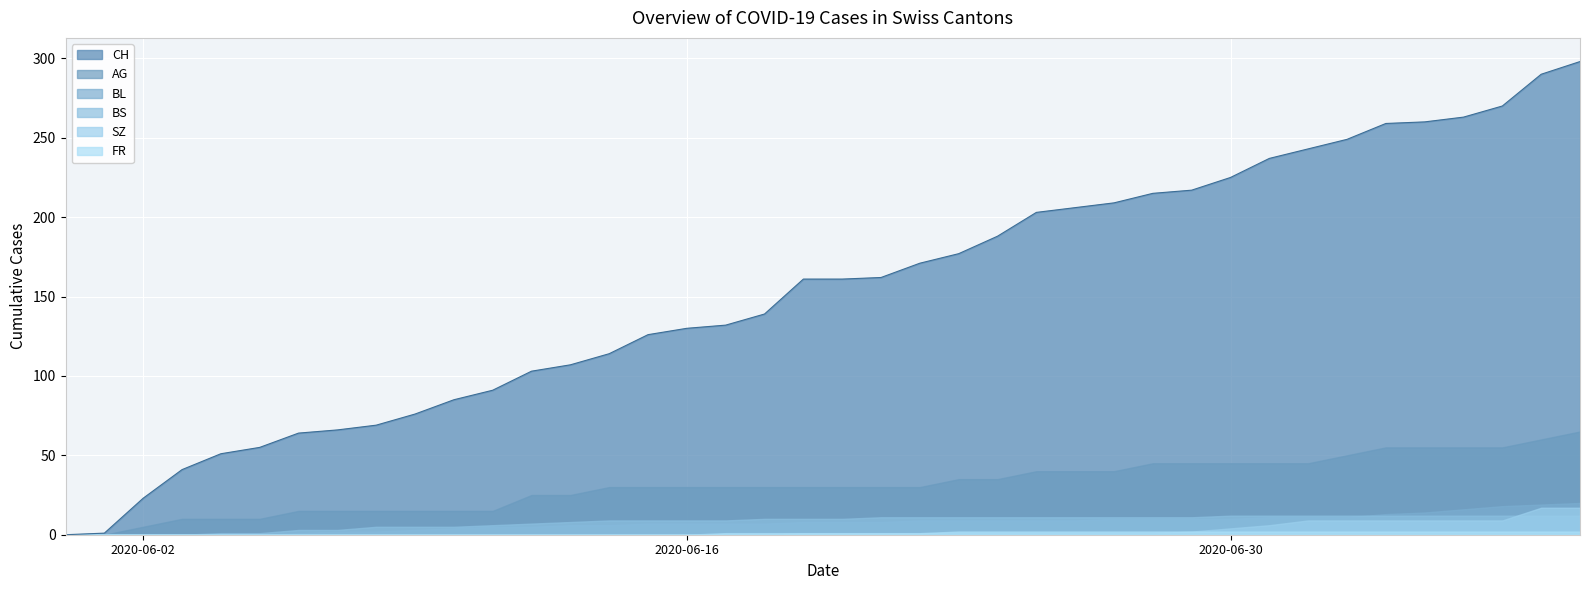

What is the difference between the BL values at 2020-06-14 and 2020-07-06?

10